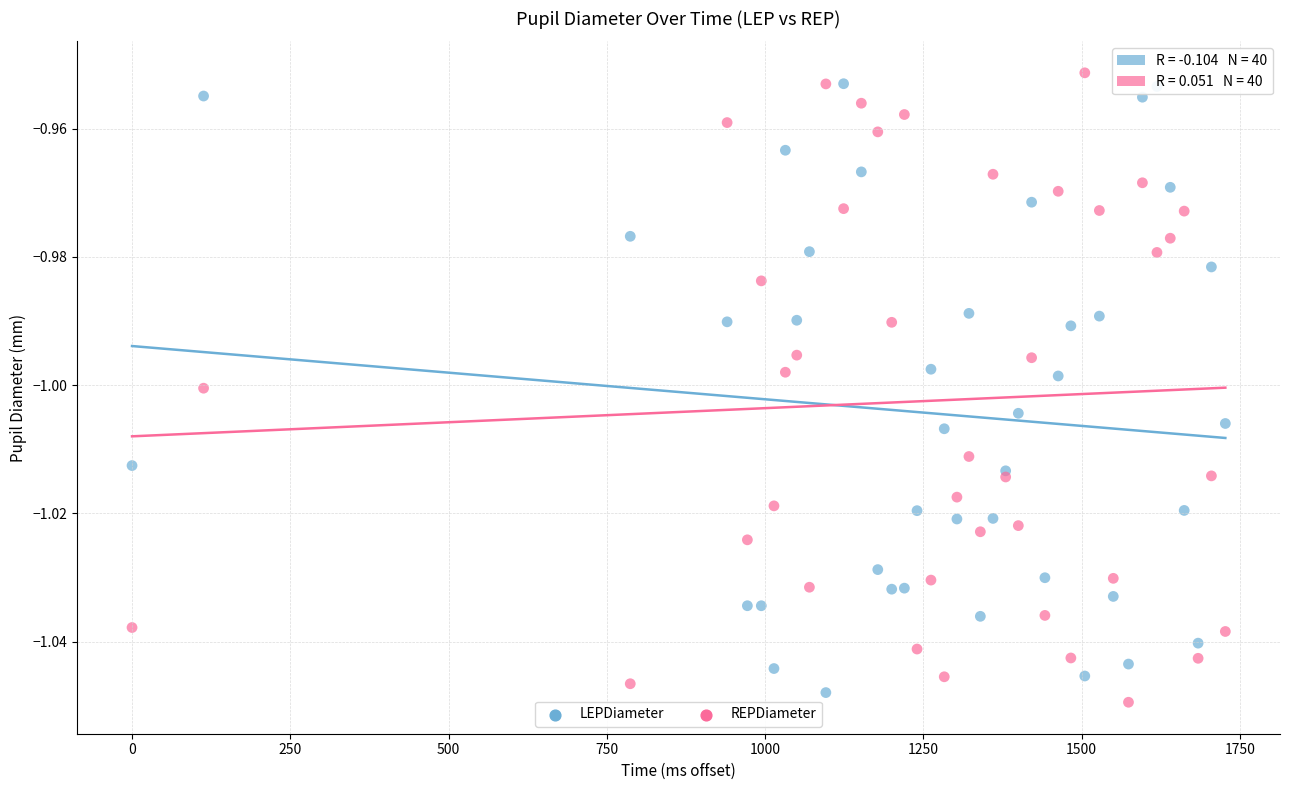

What is the X range (max minus min) for the scatter plot?

1727.0